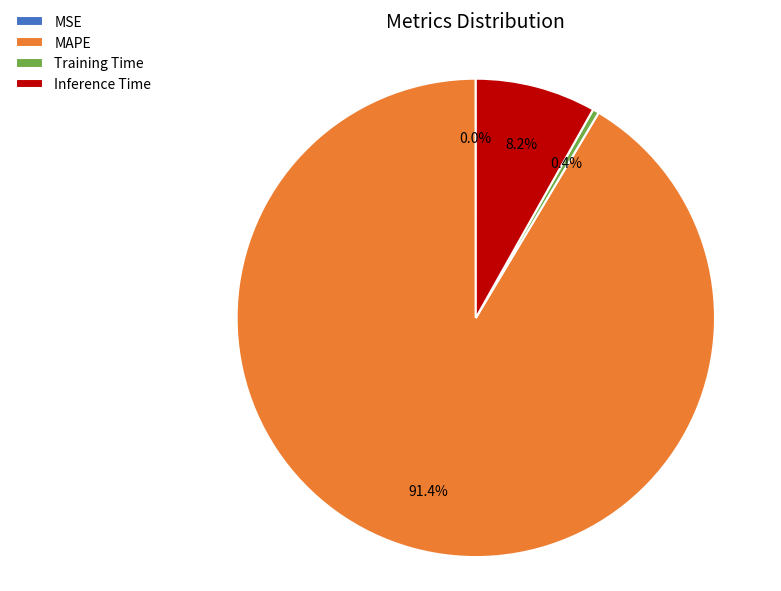

Which has a higher value, Inference Time or MAPE?

MAPE